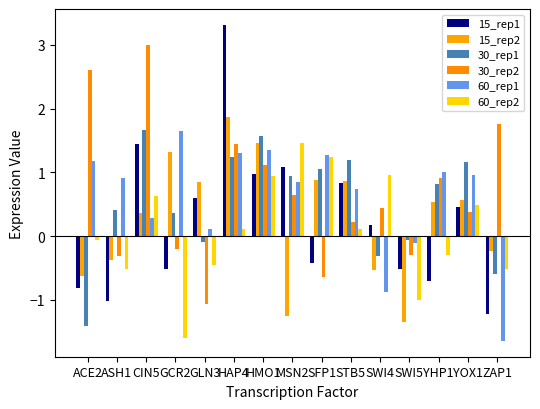

Reading left to right, list all the values displayed in this chart.

15_rep1: -0.8	-1.0	1.5	-0.5	0.6	3.3	1.0	1.1	-0.4	0.8	0.2	-0.5	-0.7	0.5	-1.2
15_rep2: -0.6	-0.4	0.4	1.3	0.9	1.9	1.5	-1.3	0.9	0.9	-0.5	-1.3	0.5	0.6	-0.2
30_rep1: -1.4	0.4	1.7	0.4	-0.1	1.2	1.6	0.9	1.1	1.2	-0.3	-0.1	0.8	1.2	-0.6
30_rep2: 2.6	-0.3	3.0	-0.2	-1.1	1.4	1.1	0.6	-0.6	0.2	0.4	-0.3	0.9	0.4	1.8
60_rep1: 1.2	0.9	0.3	1.6	0.1	1.3	1.3	0.9	1.3	0.7	-0.9	-0.1	1.0	1.0	-1.6
60_rep2: -0.1	-0.5	0.6	-1.6	-0.4	0.1	1.0	1.5	1.2	0.1	1.0	-1.0	-0.3	0.5	-0.5